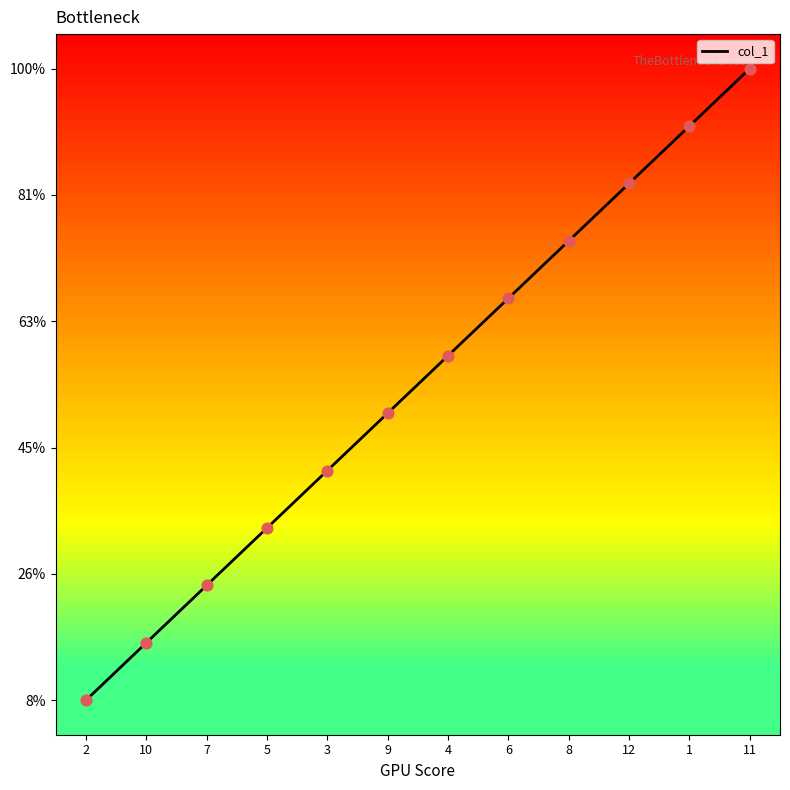

Between 6 and 2, which is larger?

6